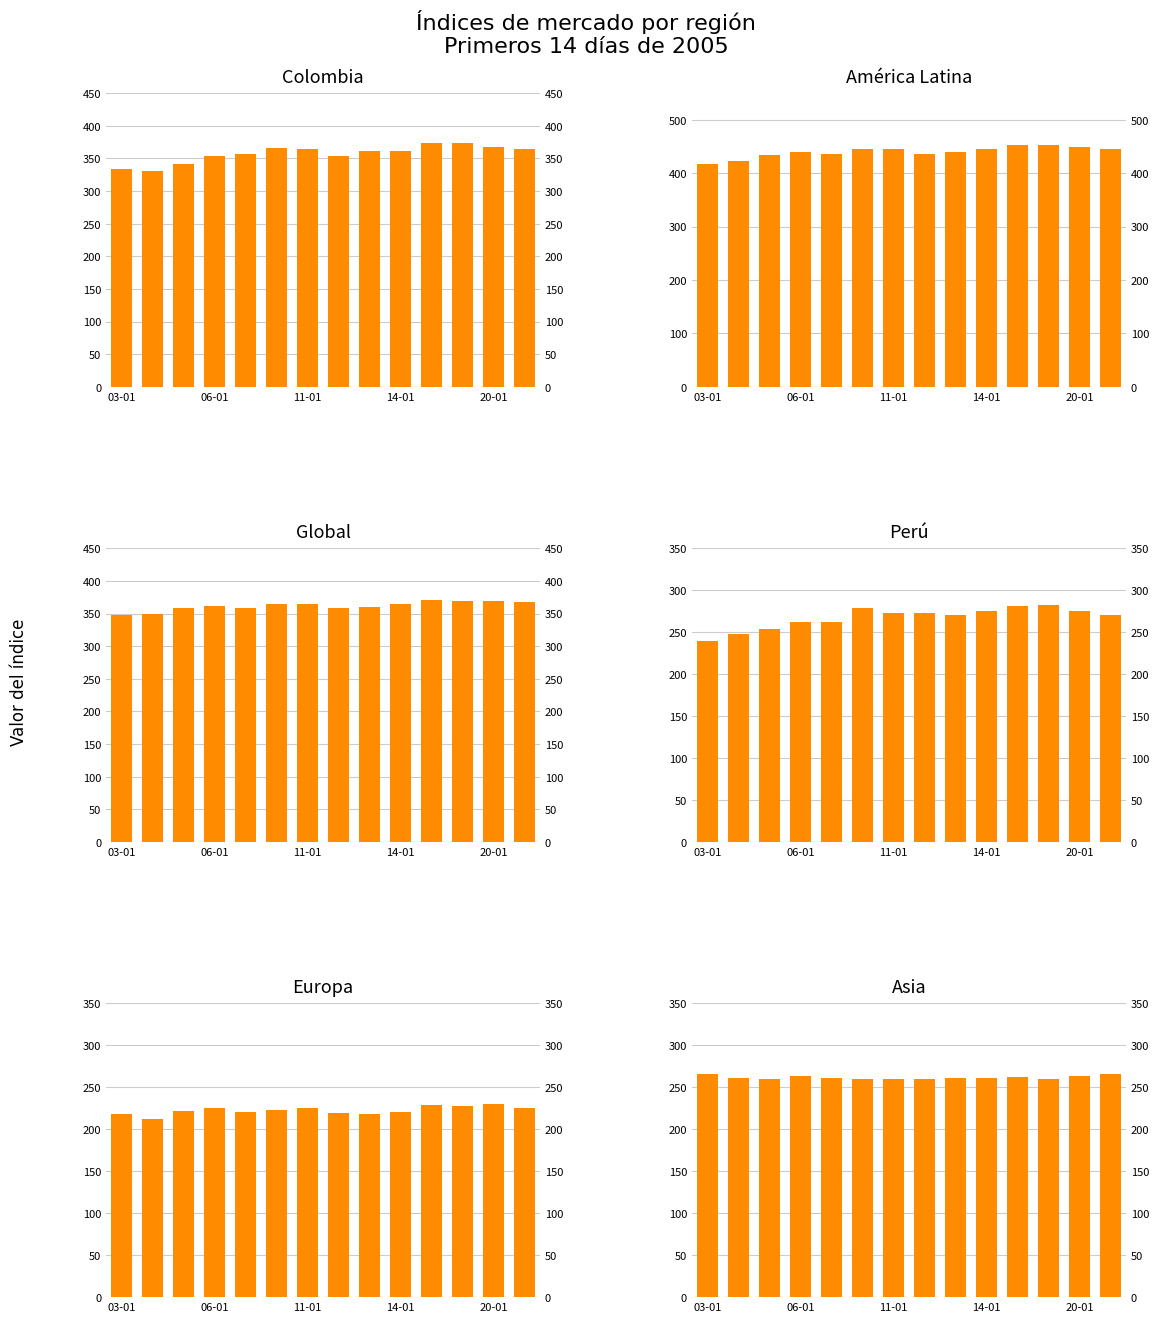

What position from the right is 11?

3